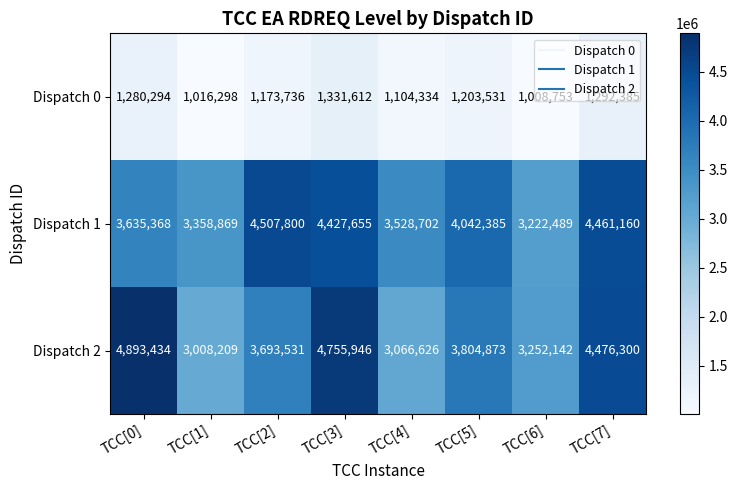

List the series in order of their peak value, highest first.

Dispatch 2, Dispatch 1, Dispatch 0